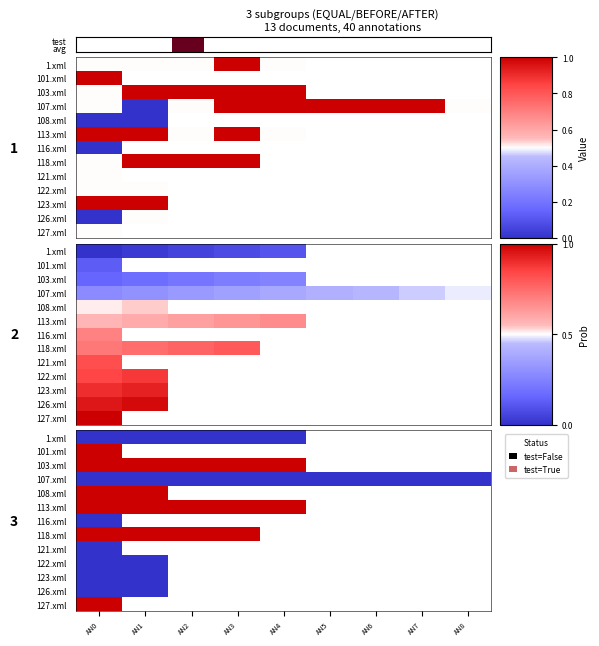

List the series in order of their peak value, lowest first.

1.xml, 107.xml, 116.xml, 121.xml, 122.xml, 123.xml, 126.xml, 101.xml, 103.xml, 108.xml, 113.xml, 118.xml, 127.xml